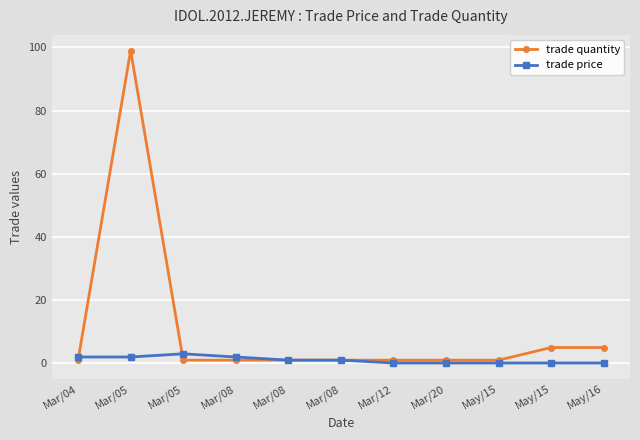

True or false: trade quantity has more than 2 interior local peaks.

False